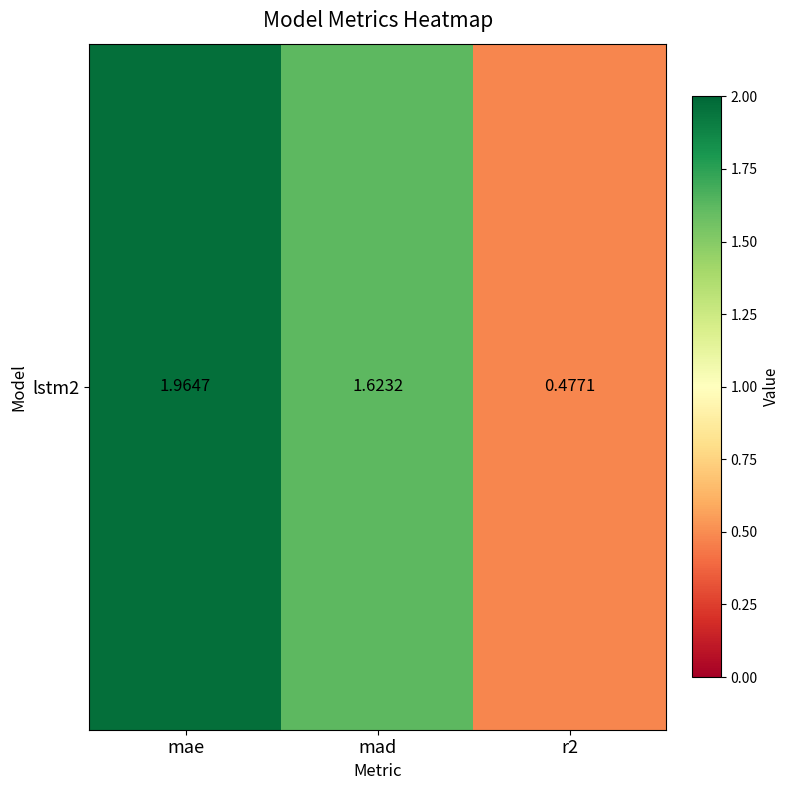

What is the difference between the values at mae and r2?

1.5